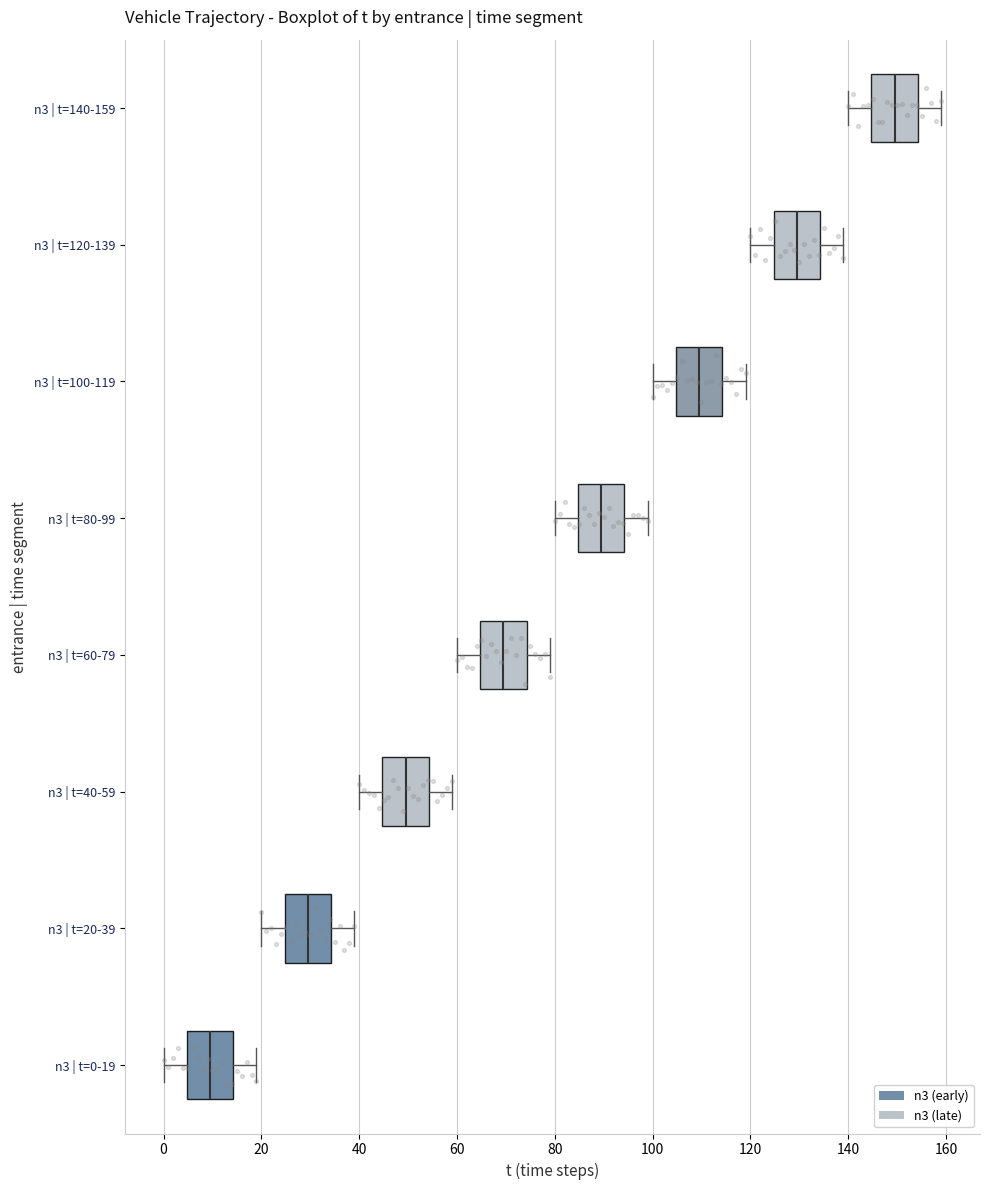

Reading bottom to top, transcribe this box plot: for each box, give where its median line is, the range the box spans, and where its two whiskers end, as read against the x-axis. The values are not printed on the chart, so give them approximately, as read against the axis.

n3 | t=0-19: median 10, box 4 to 14, whiskers 0 to 20
n3 | t=20-39: median 30, box 24 to 34, whiskers 20 to 40
n3 | t=40-59: median 50, box 44 to 54, whiskers 40 to 60
n3 | t=60-79: median 70, box 64 to 74, whiskers 60 to 80
n3 | t=80-99: median 90, box 84 to 94, whiskers 80 to 100
n3 | t=100-119: median 110, box 104 to 114, whiskers 100 to 120
n3 | t=120-139: median 130, box 124 to 134, whiskers 120 to 140
n3 | t=140-159: median 150, box 144 to 154, whiskers 140 to 160